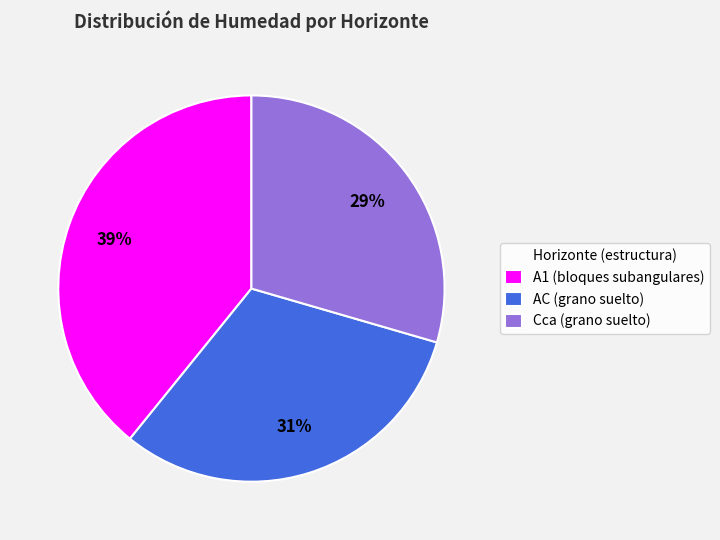

Which slice is the largest?

A1 (bloques subangulares)